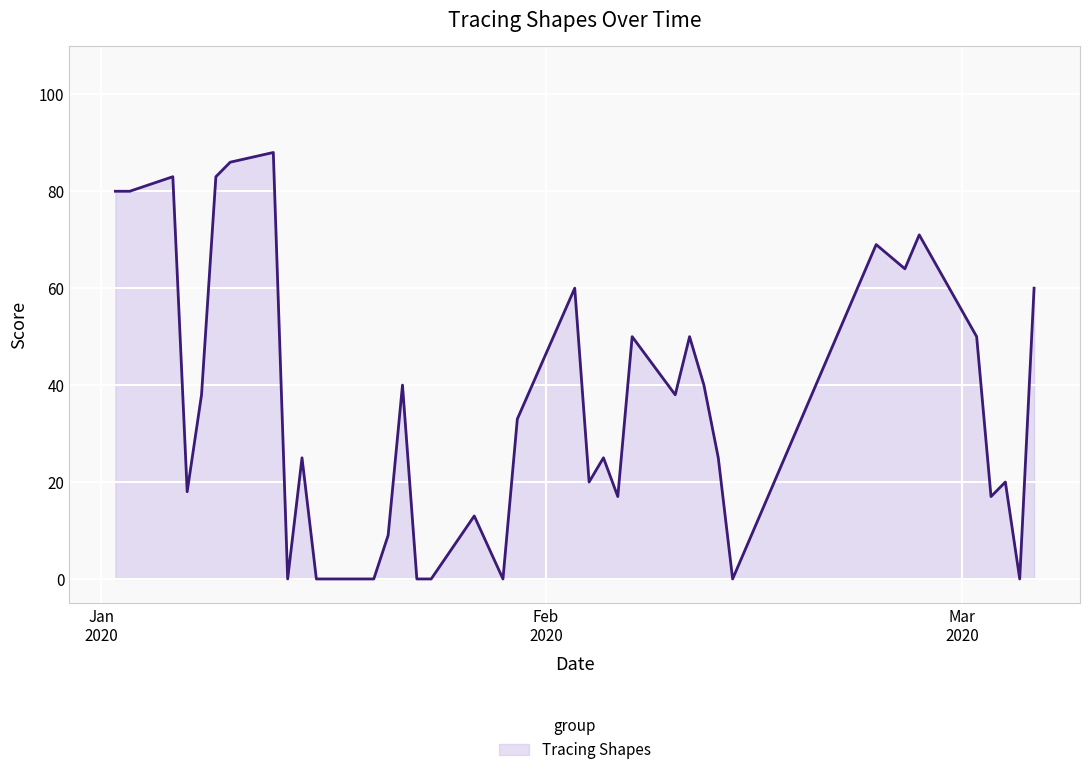

How many lines are shown in the chart?

1